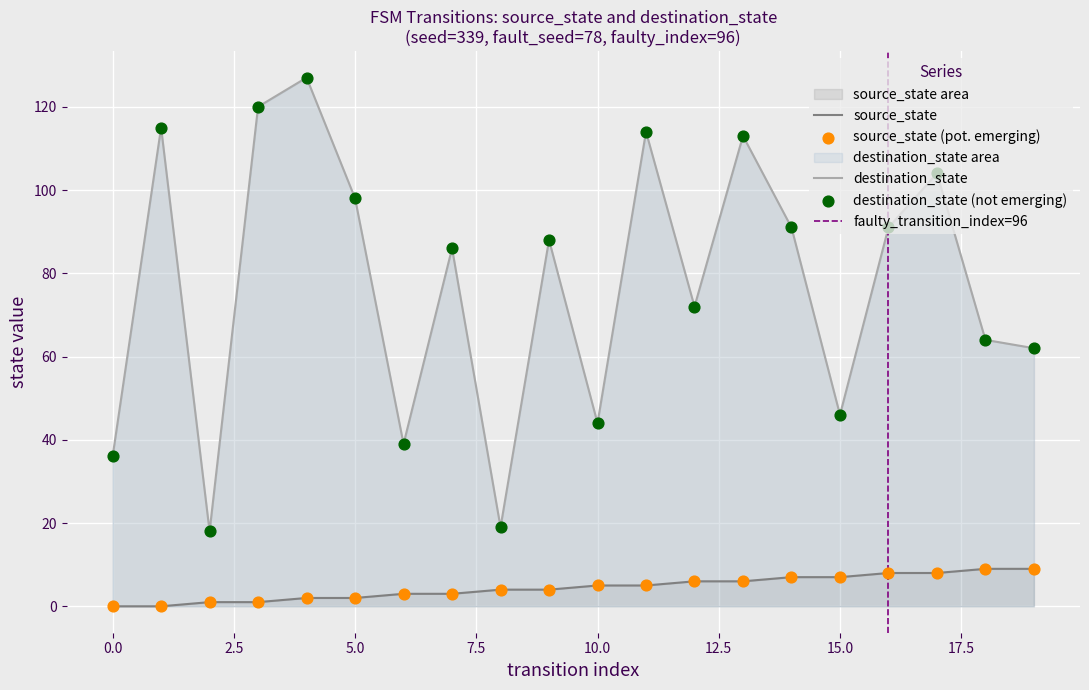

Which series has the widest spread of Y values?

destination_state